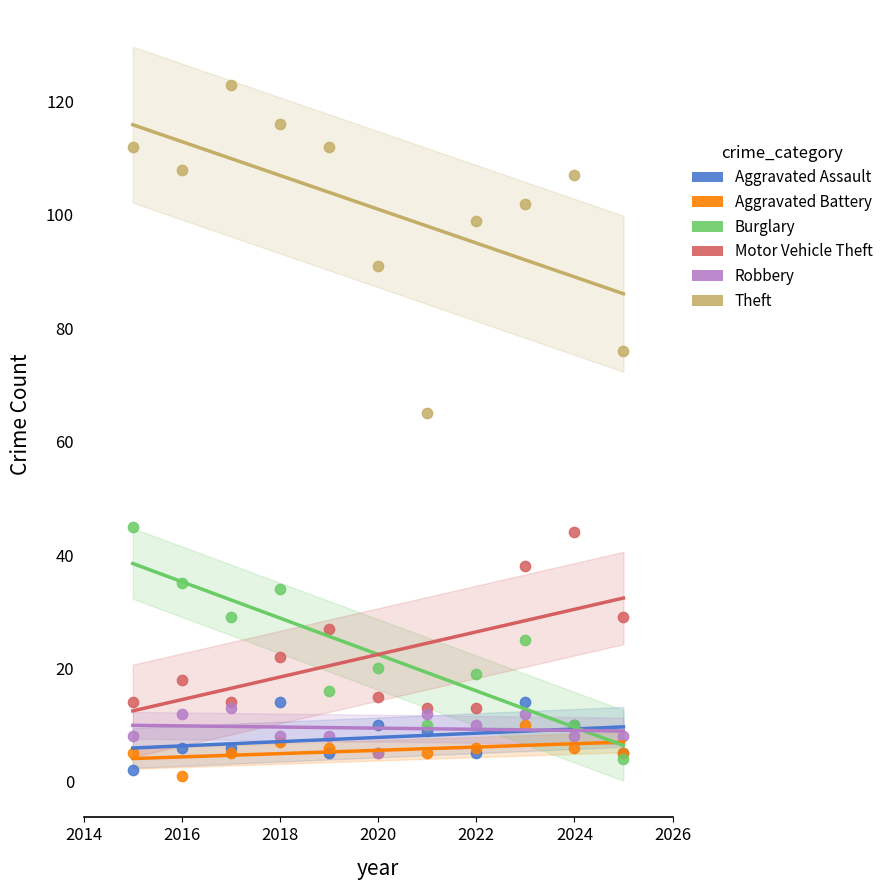

Which series has the widest spread of Y values?

Theft